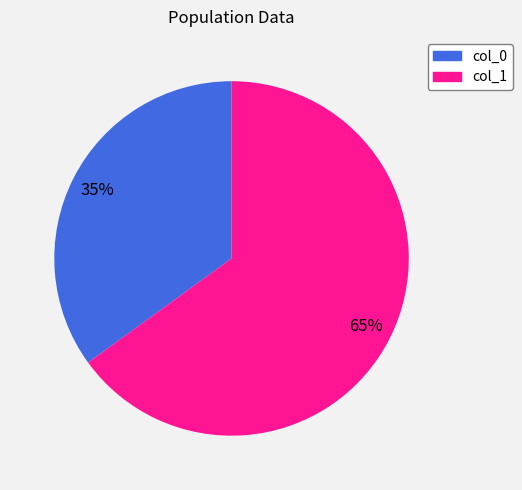

What percentage is the col_0 slice, to the nearest percent?

35%